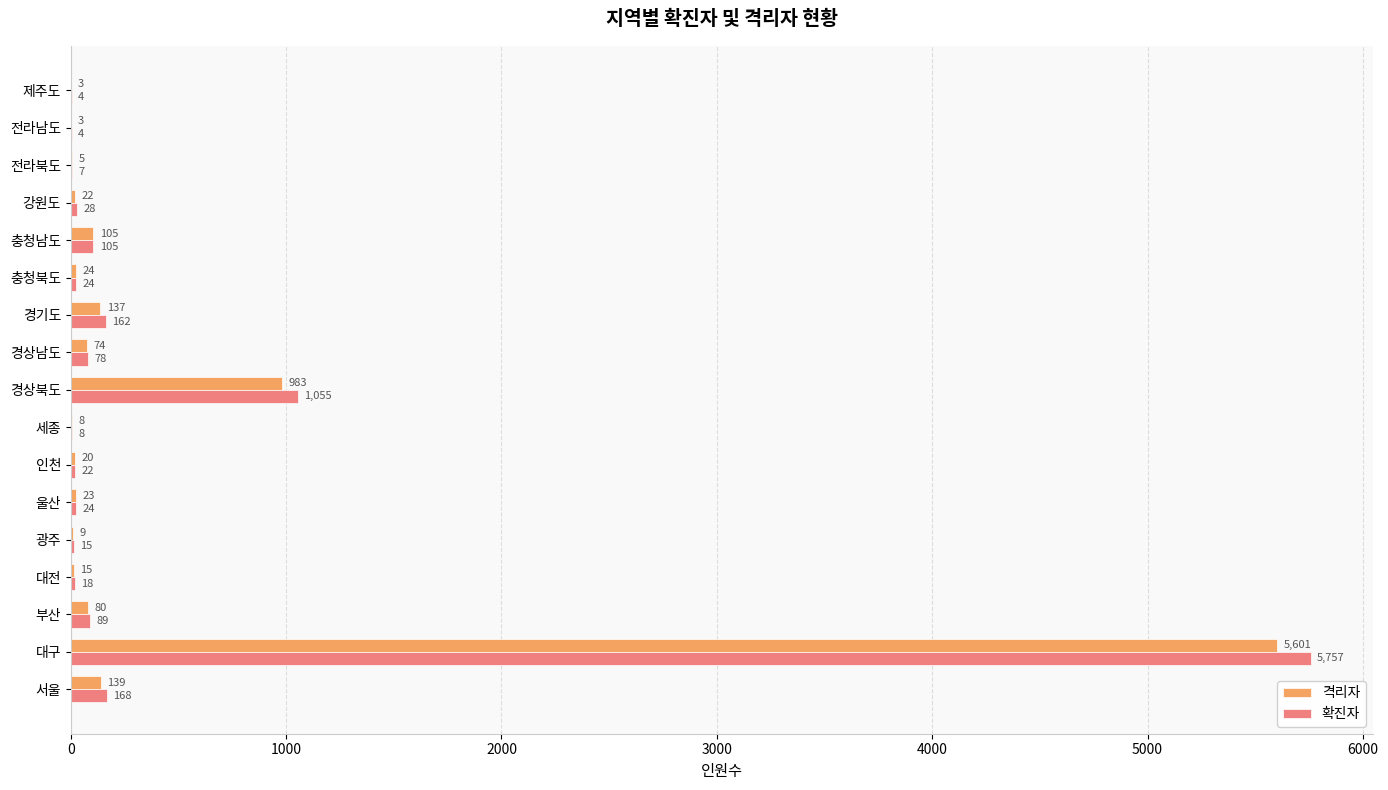

The value of 확진자 at 대전 is 18. True or false?

True